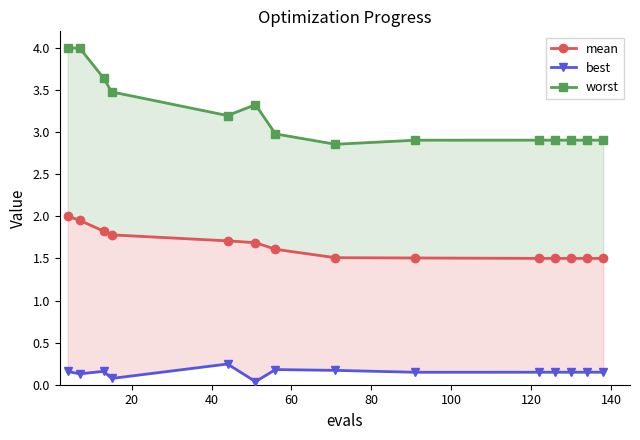

At how many categories does at least one series exceed 2?

14